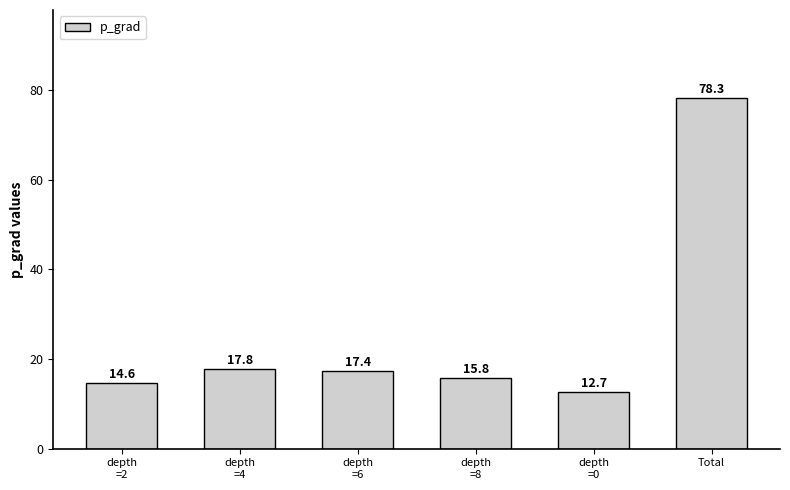

What is the value of the 4th bar from the left?

15.8